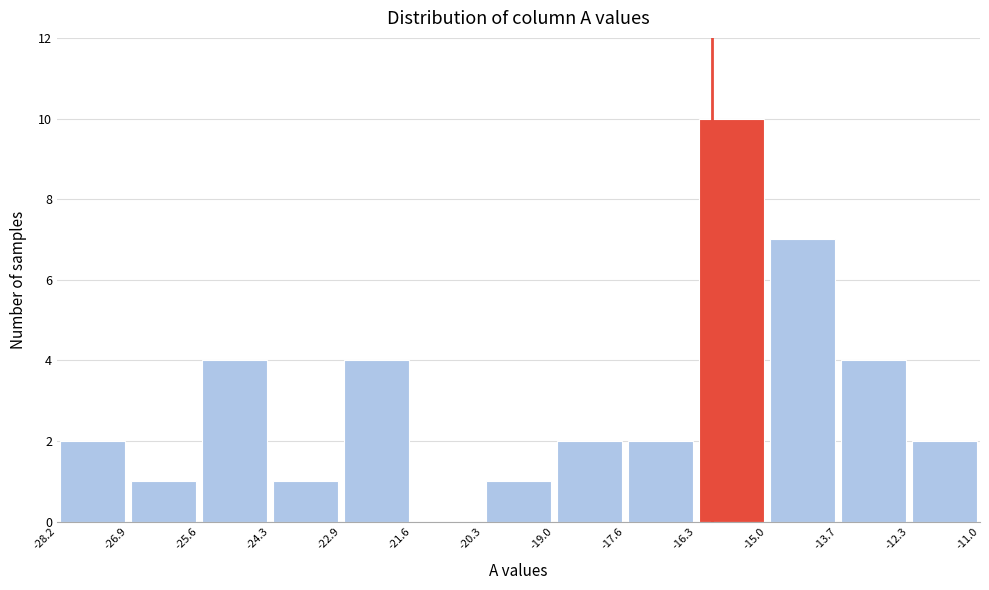

How tall is the bar that spans -28.2 to -26.9 on the x-axis? The values are not printed on the chart, so give them approximately, as read against the axis.

2